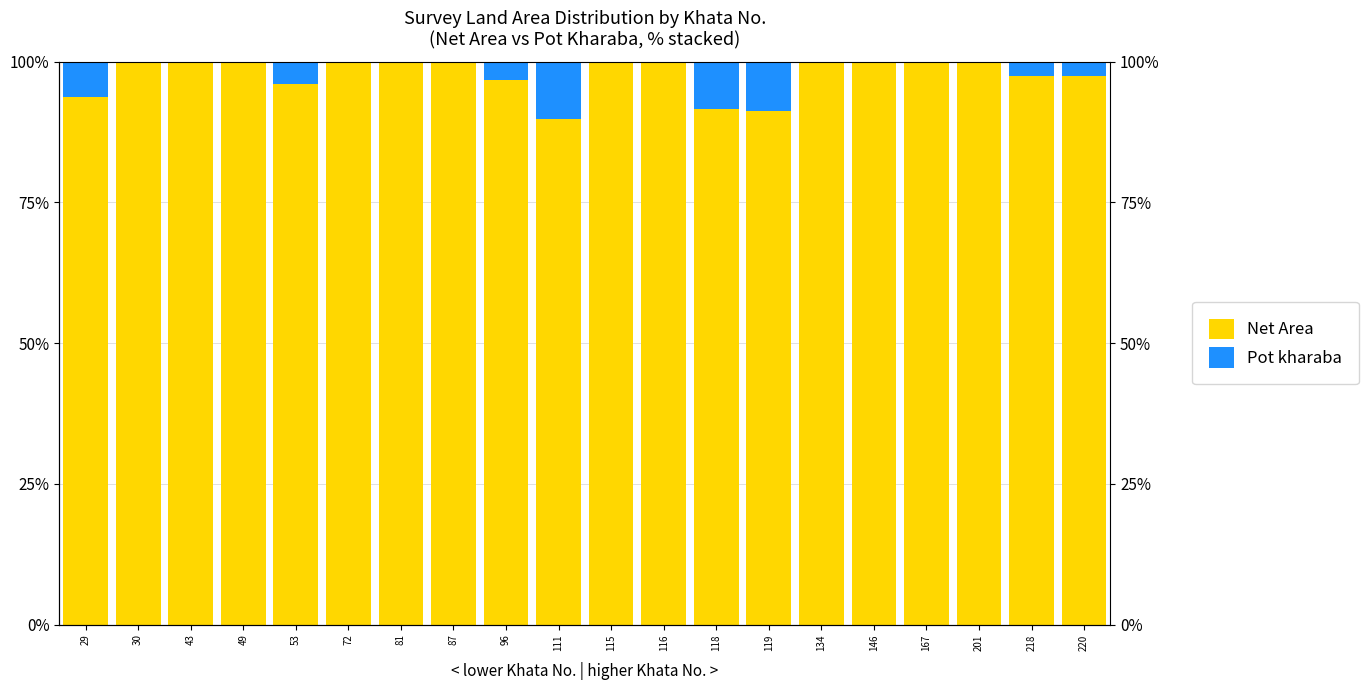

Which series changed the most between 72 and 115?

Net Area